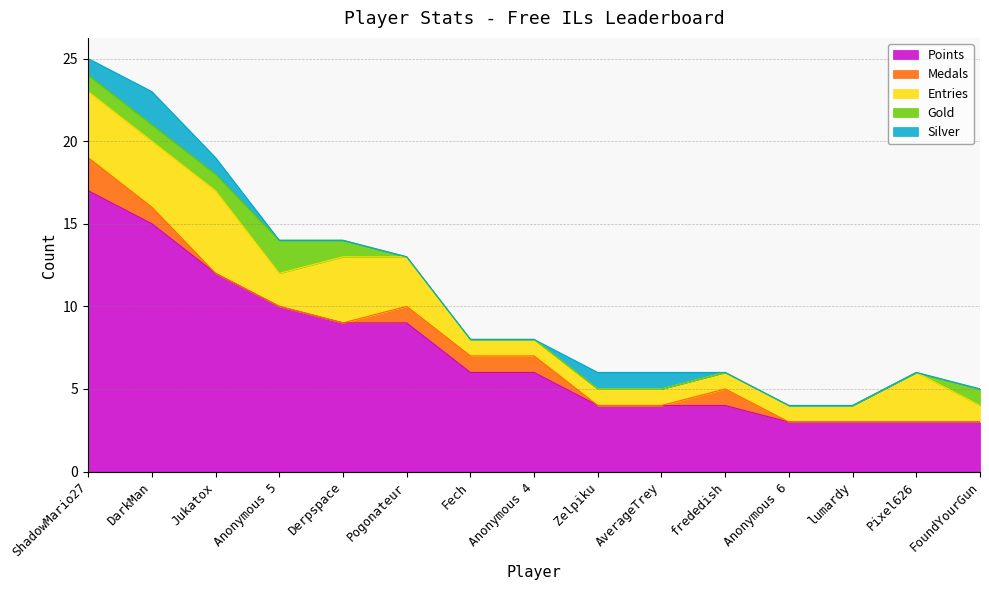

At which label is Points closest to 10?

Anonymous 5